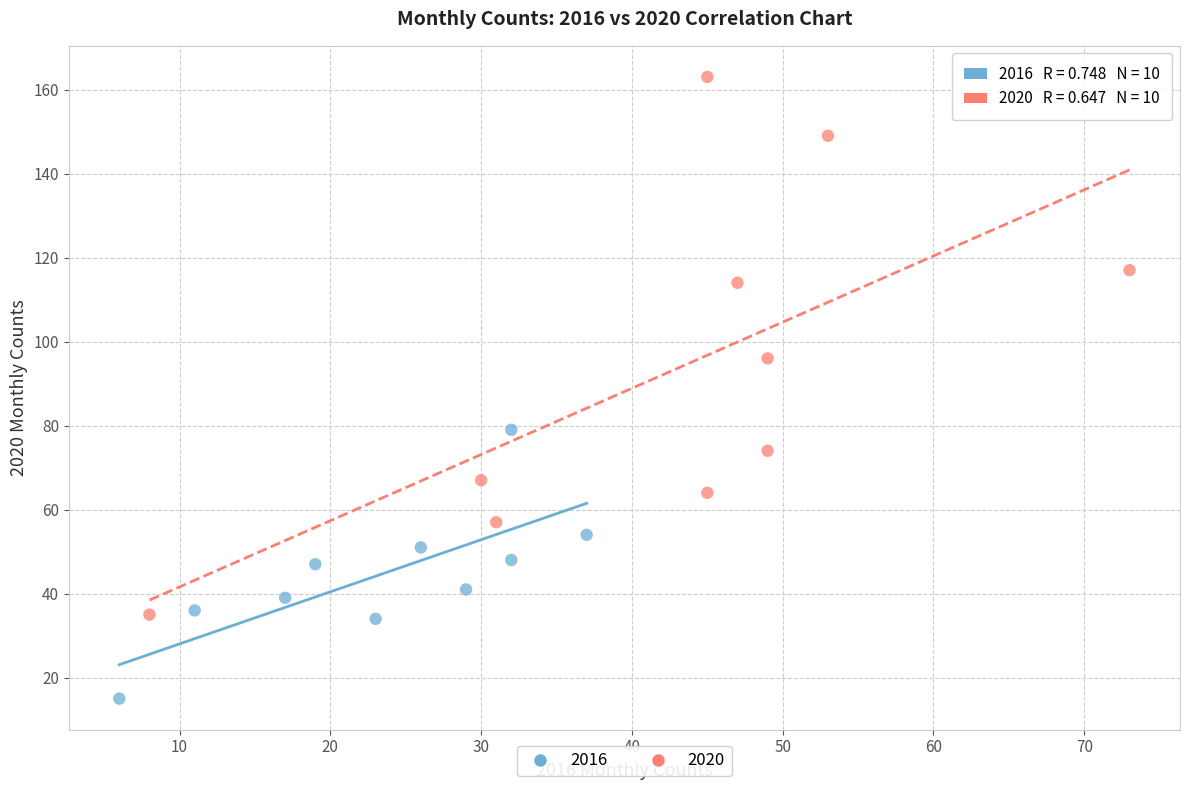

Which series contains the lowest Y value?

2016